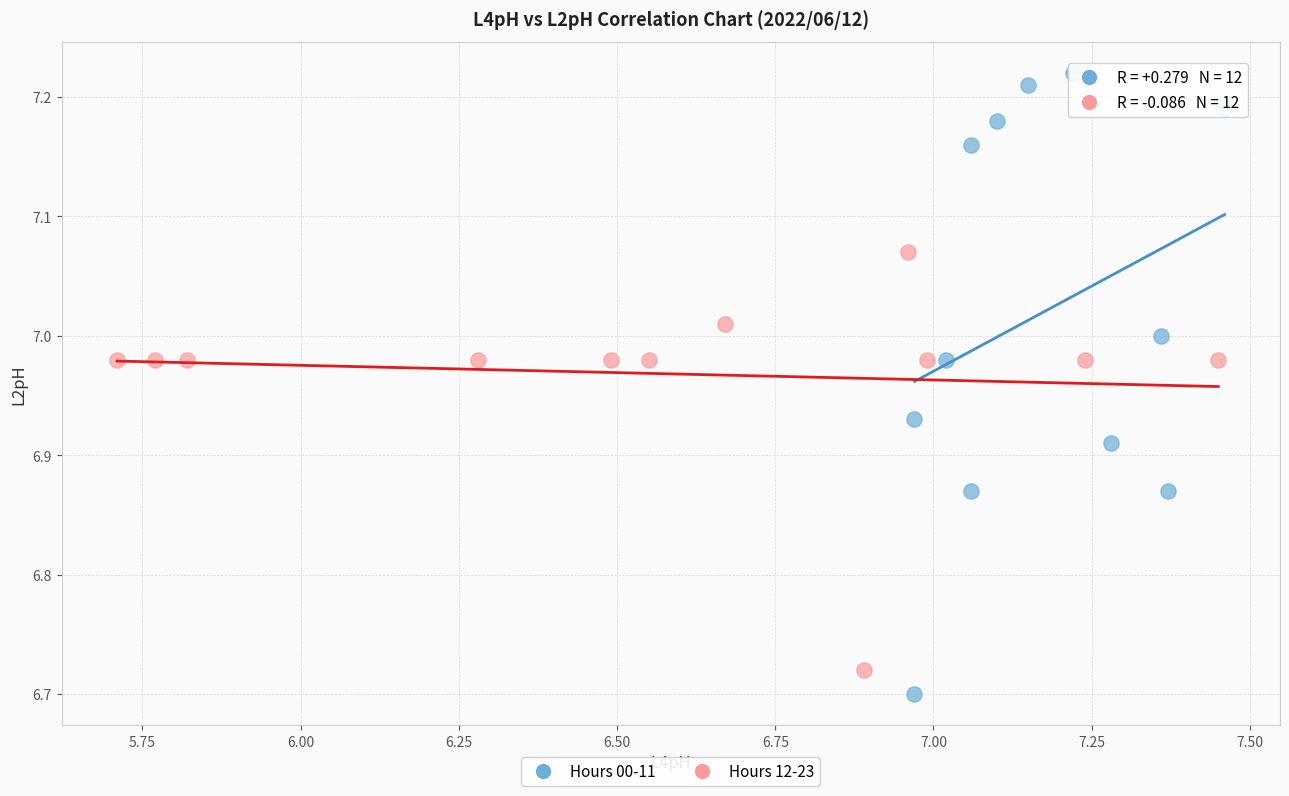

Which series reaches the minimum Y coordinate?

Hours 00-11